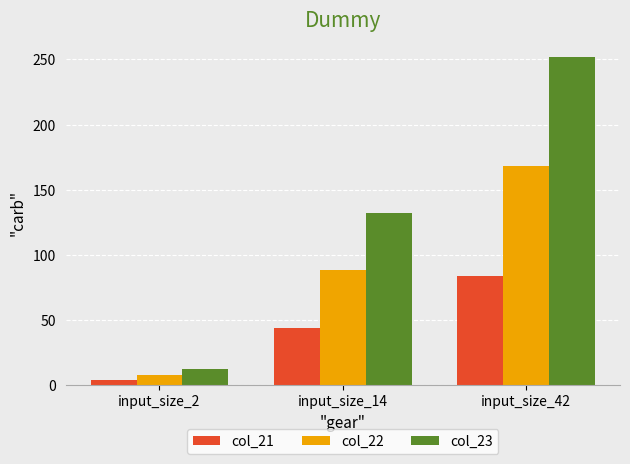

What is the value of the col_22 bar at the 1st from the left?

8